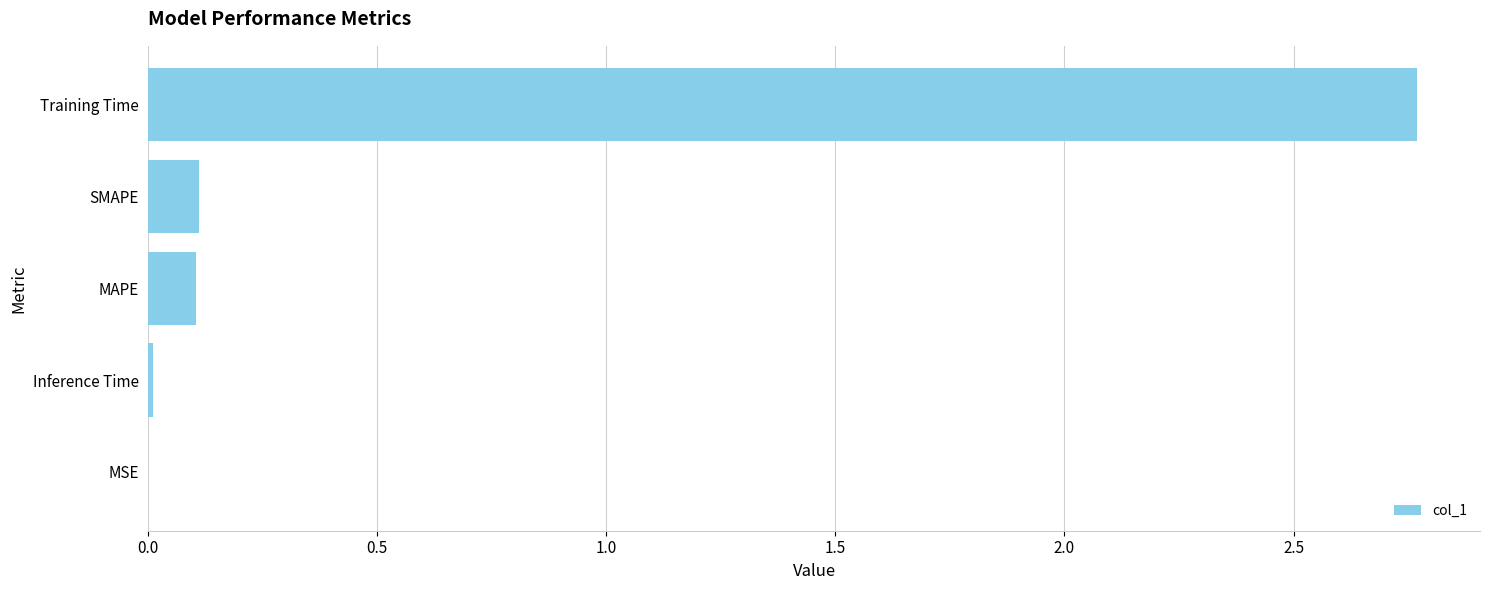

What is the sum of all values?

3.0